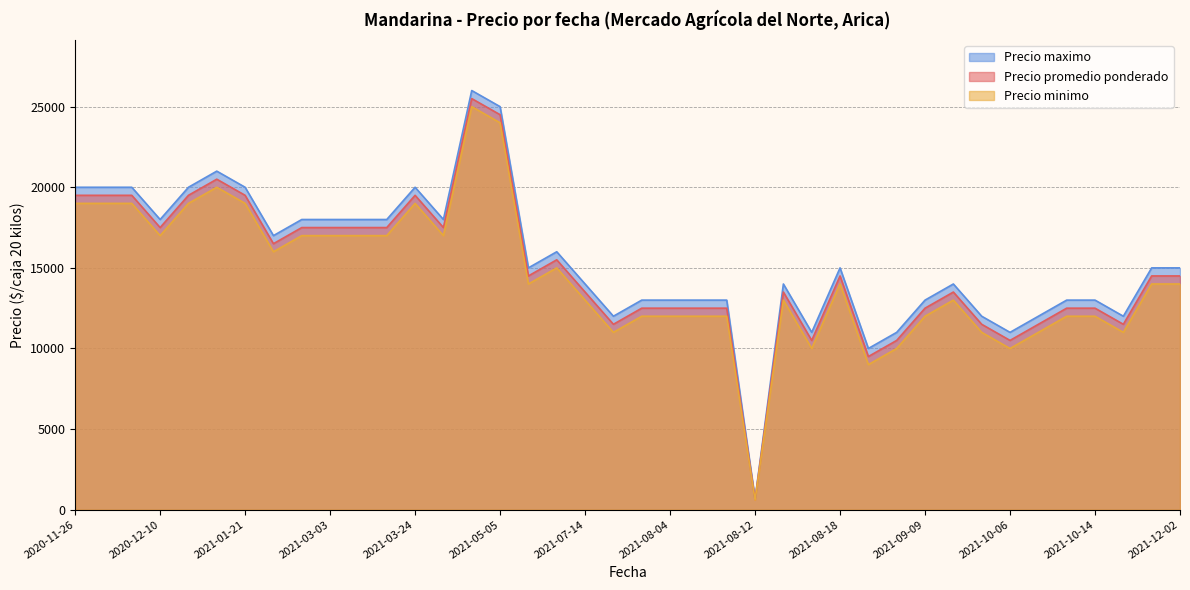

What is the greatest value displayed?

26000